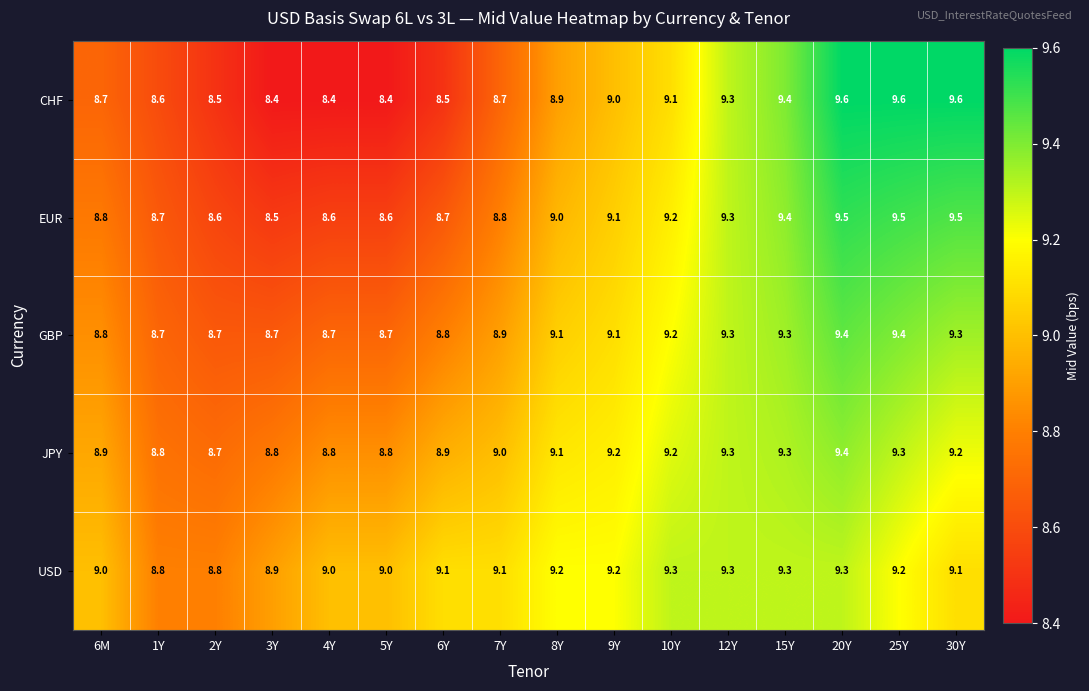

How many series are shown in this chart?

5